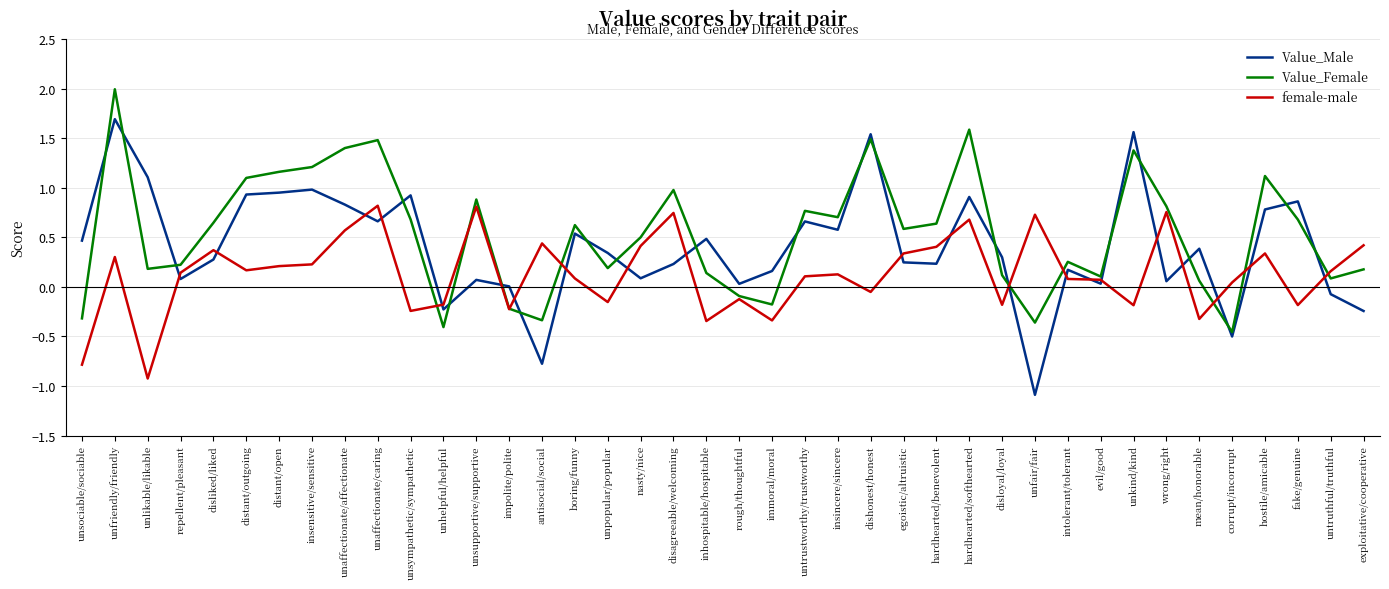

Where is the first local maximum for female-male?

unfriendly/friendly